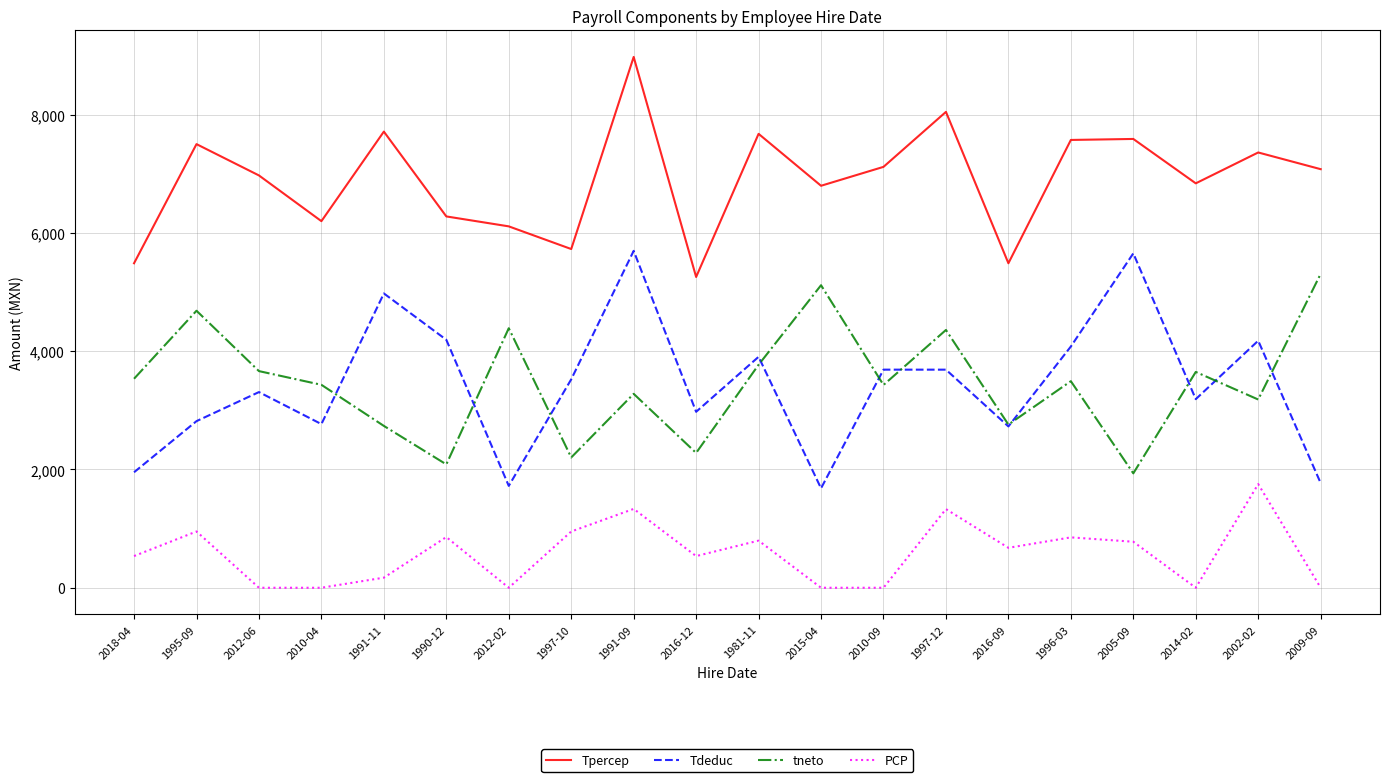

At which label does Tpercep reach its minimum?

2016-12